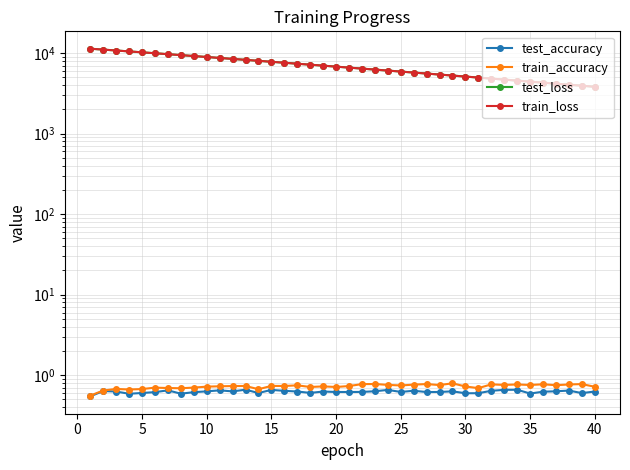

What is the difference between the test_loss values at 0 and 29?

5928.0